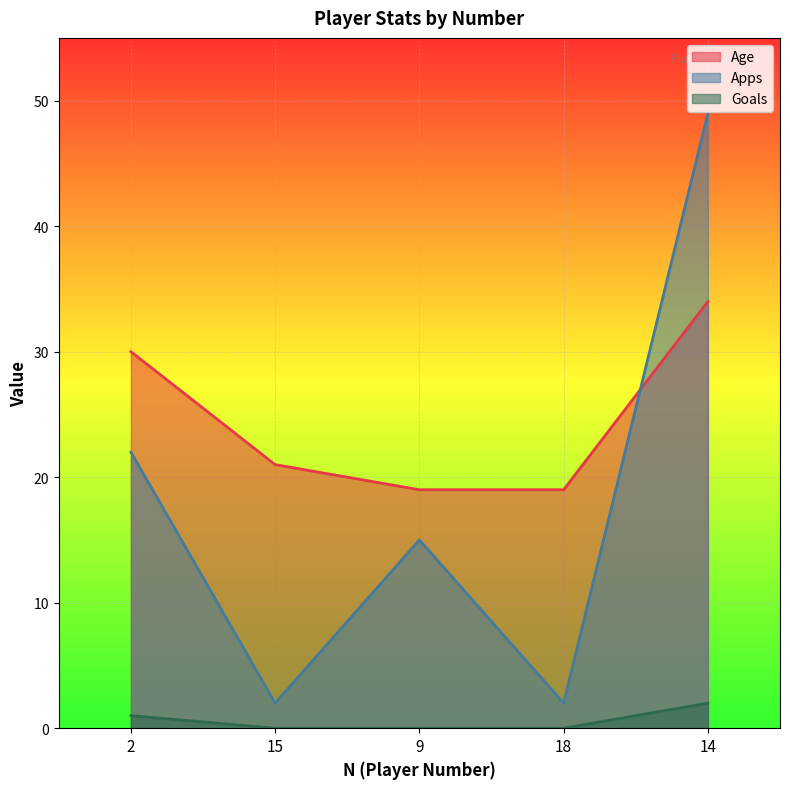

The value of Goals at 15 is -1. True or false?

False